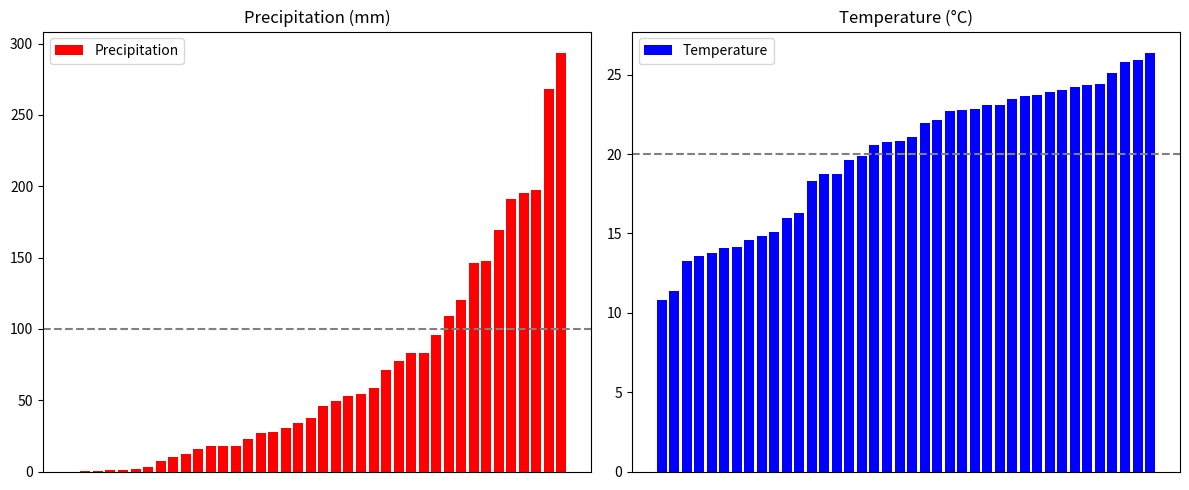

Which has a higher value, 13 or 35?

35